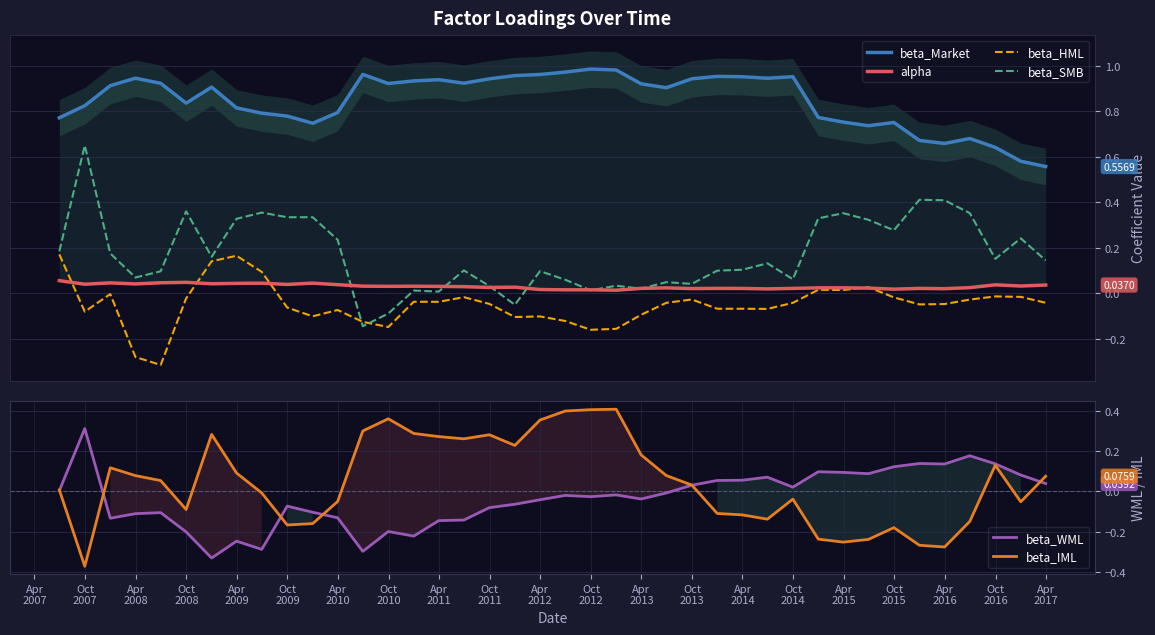

What are all the series names shown in the legend?

beta_Market, alpha, beta_HML, beta_SMB, beta_WML, beta_IML